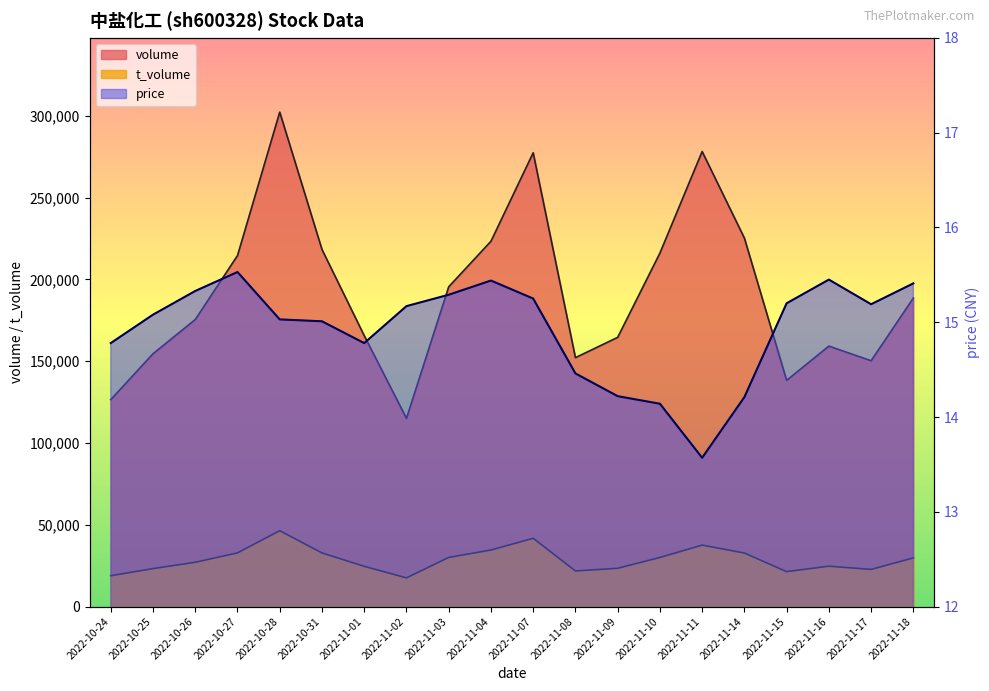

True or false: volume and t_volume intersect in this chart.

False